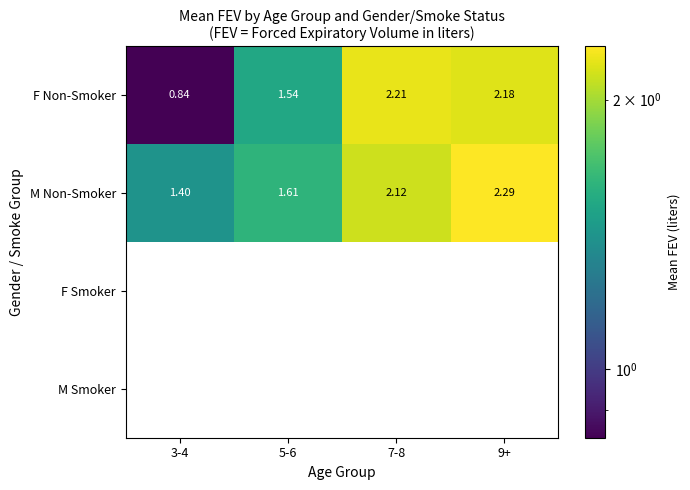

What is the average value of the F Non-Smoker series?

1.7